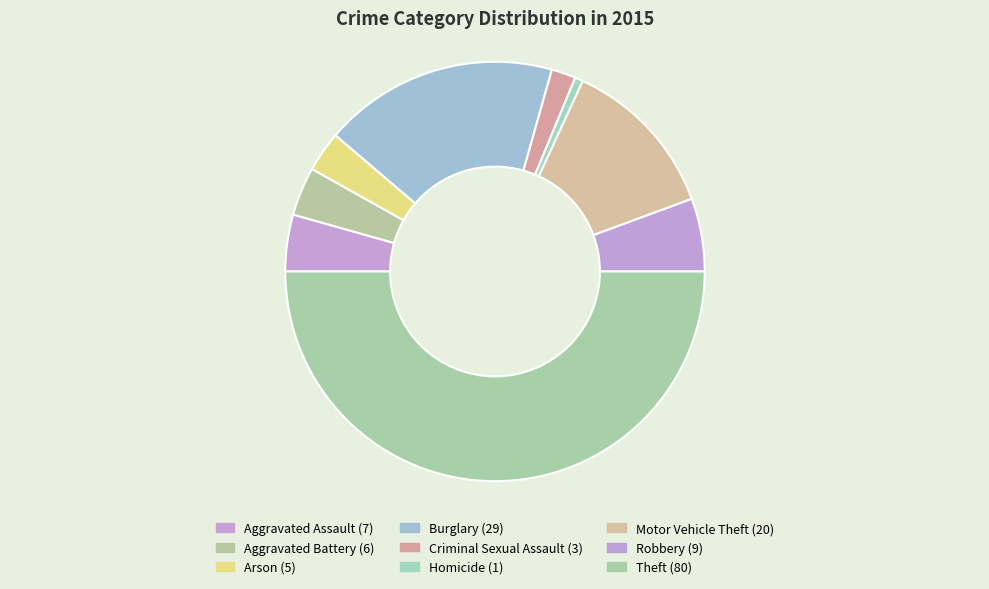

True or false: Motor Vehicle Theft accounts for 12% of the total.

True